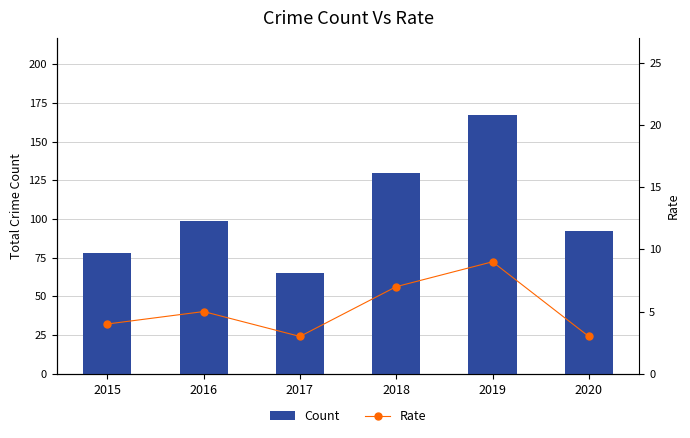

At which label is Rate closest to 6?

2016